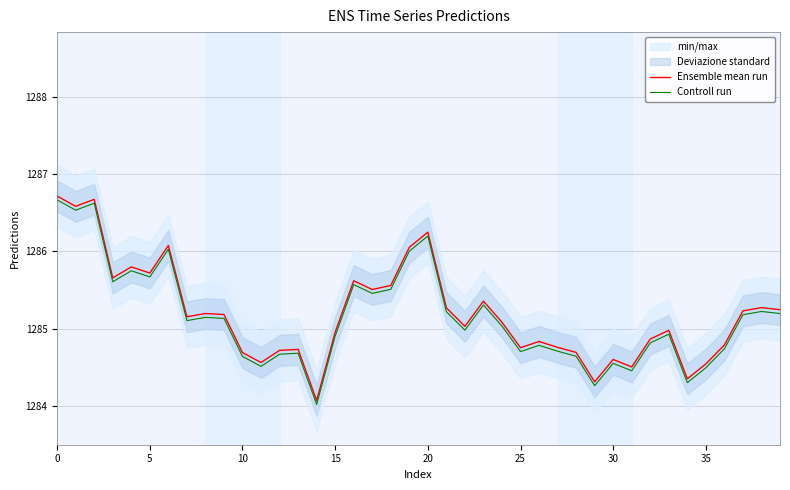

The Controll run series shows 1286.7 at 0. True or false?

True